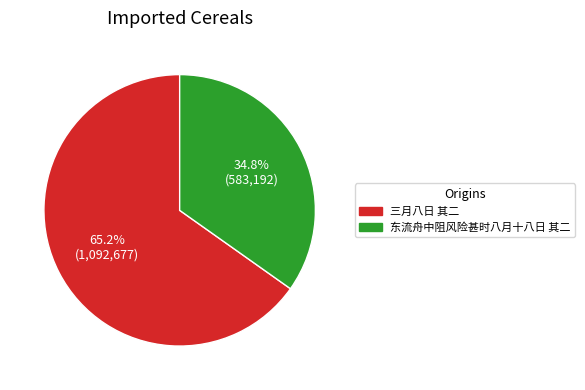

Which has a higher value, 东流舟中阻风险甚时八月十八日 其二 or 三月八日 其二?

三月八日 其二